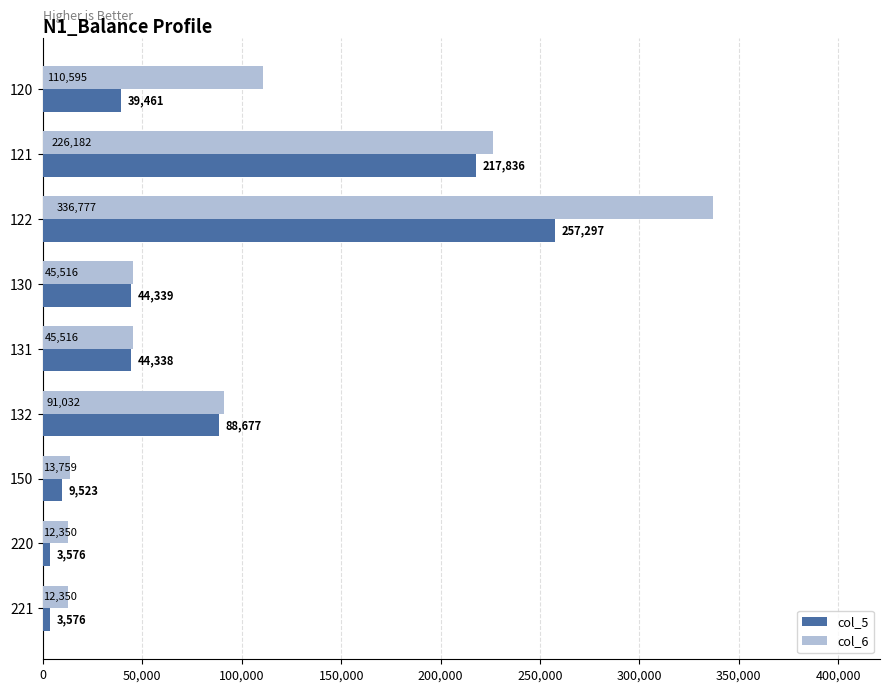

Where is col_6 nearest to the value 174563?

121